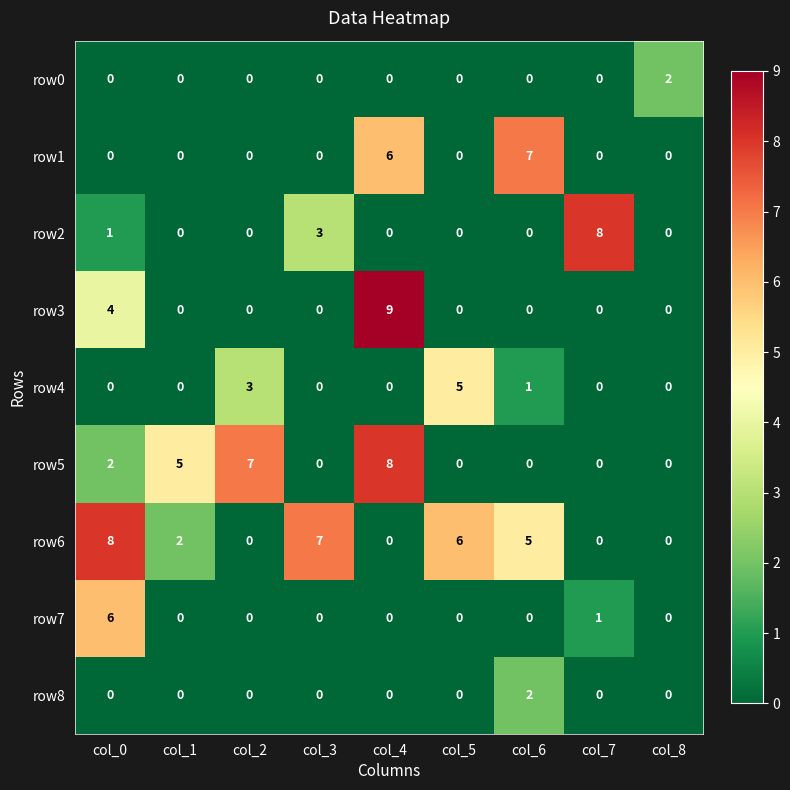

Between col_2 and col_4, which series saw the biggest shift?

row3